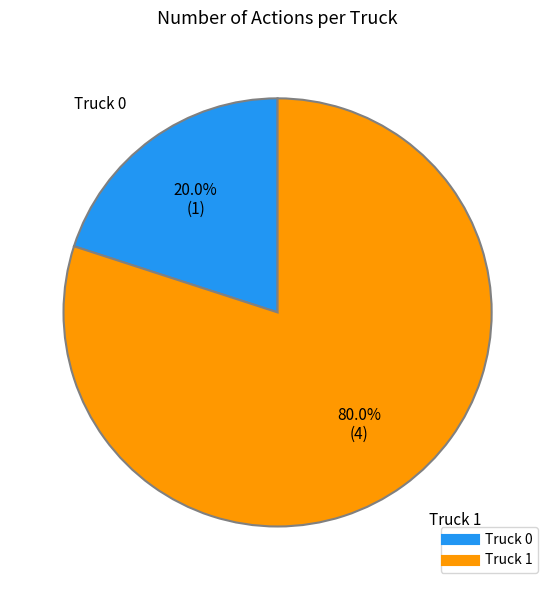

What percentage is NOT represented by Truck 1?

20.0%